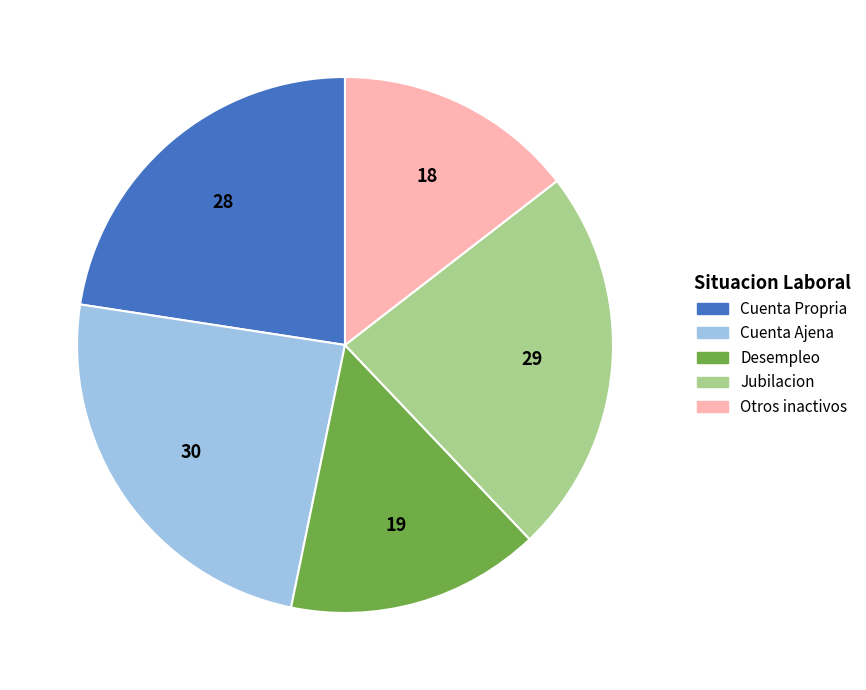

What is the ratio of the value at Desempleo to the value at Cuenta Propria?

0.7